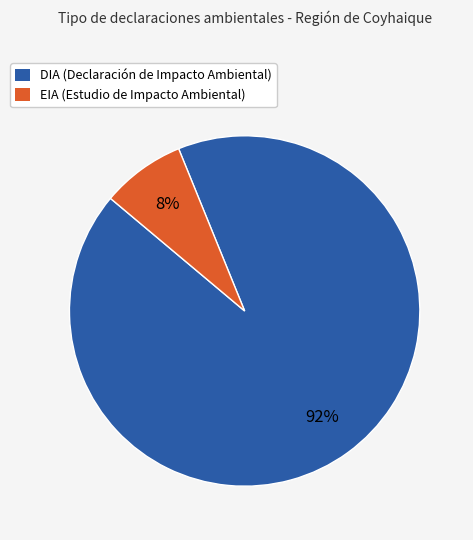

True or false: EIA accounts for 1% of the total.

False